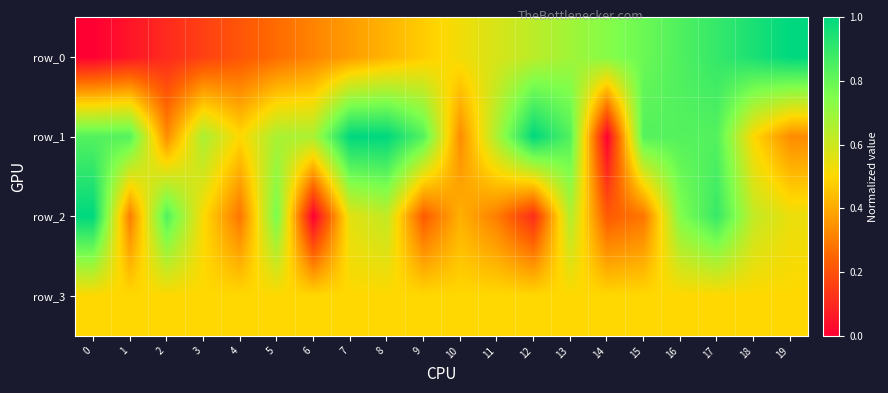

At how many categories does at least one series exceed 0?

20